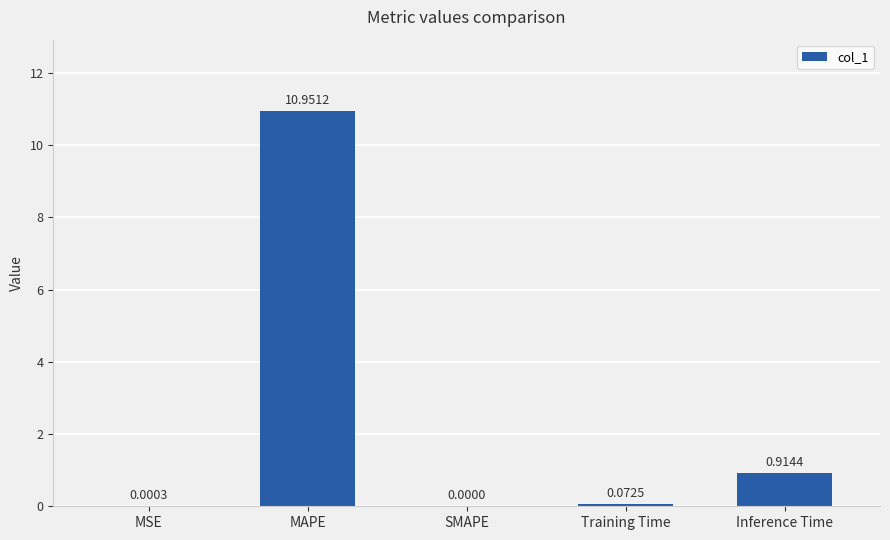

Which label corresponds to the largest value in the chart?

MAPE